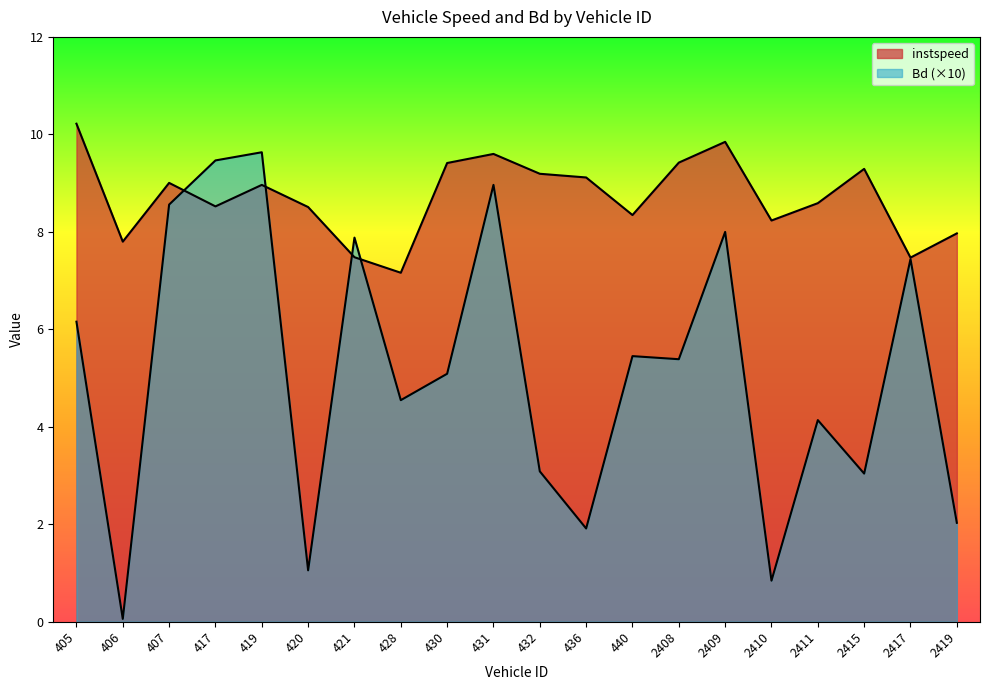

Which series has the largest range (max minus min)?

Bd